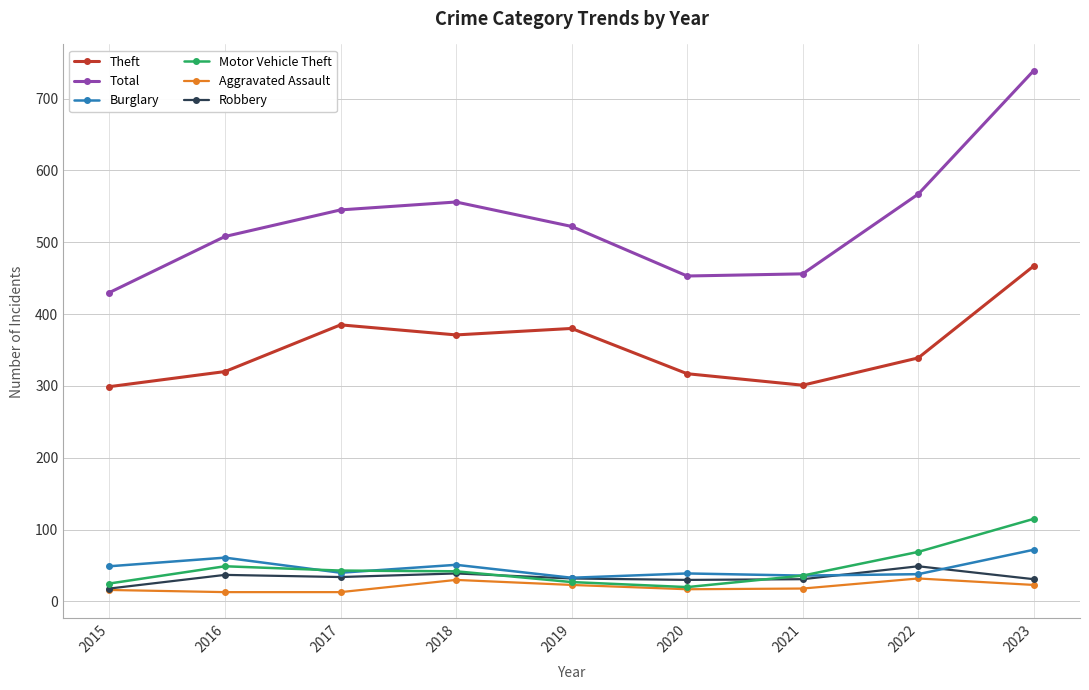

What is the average value of the Motor Vehicle Theft series?

47